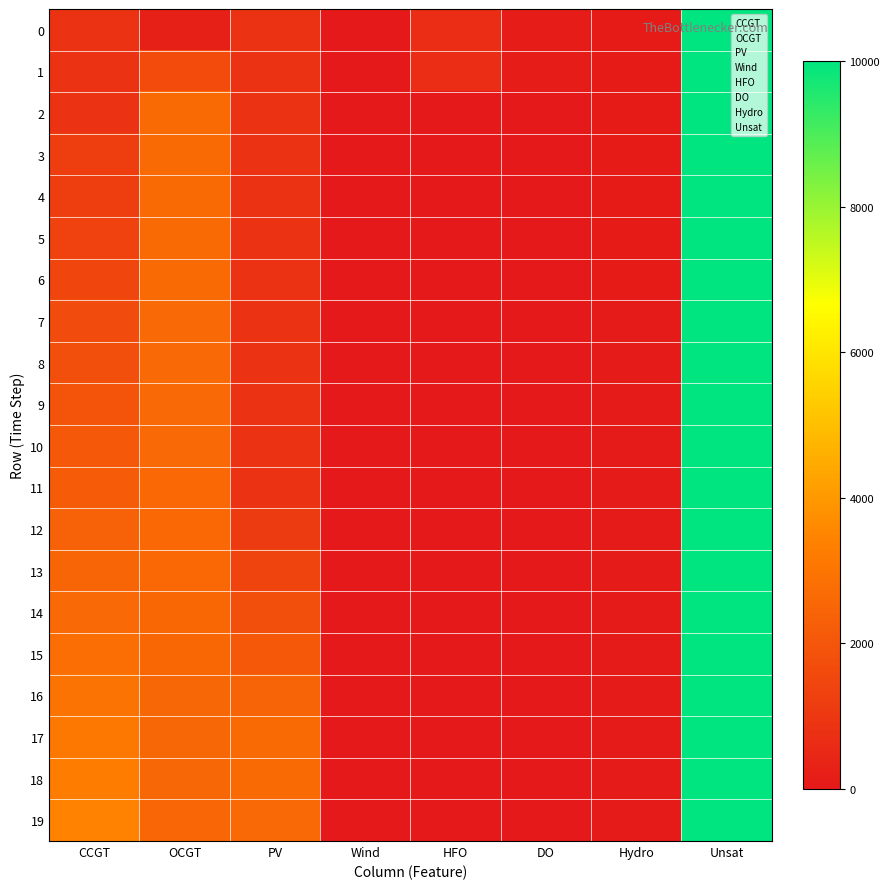

What is the difference between the second highest and minimum values in the 3 series?

2663